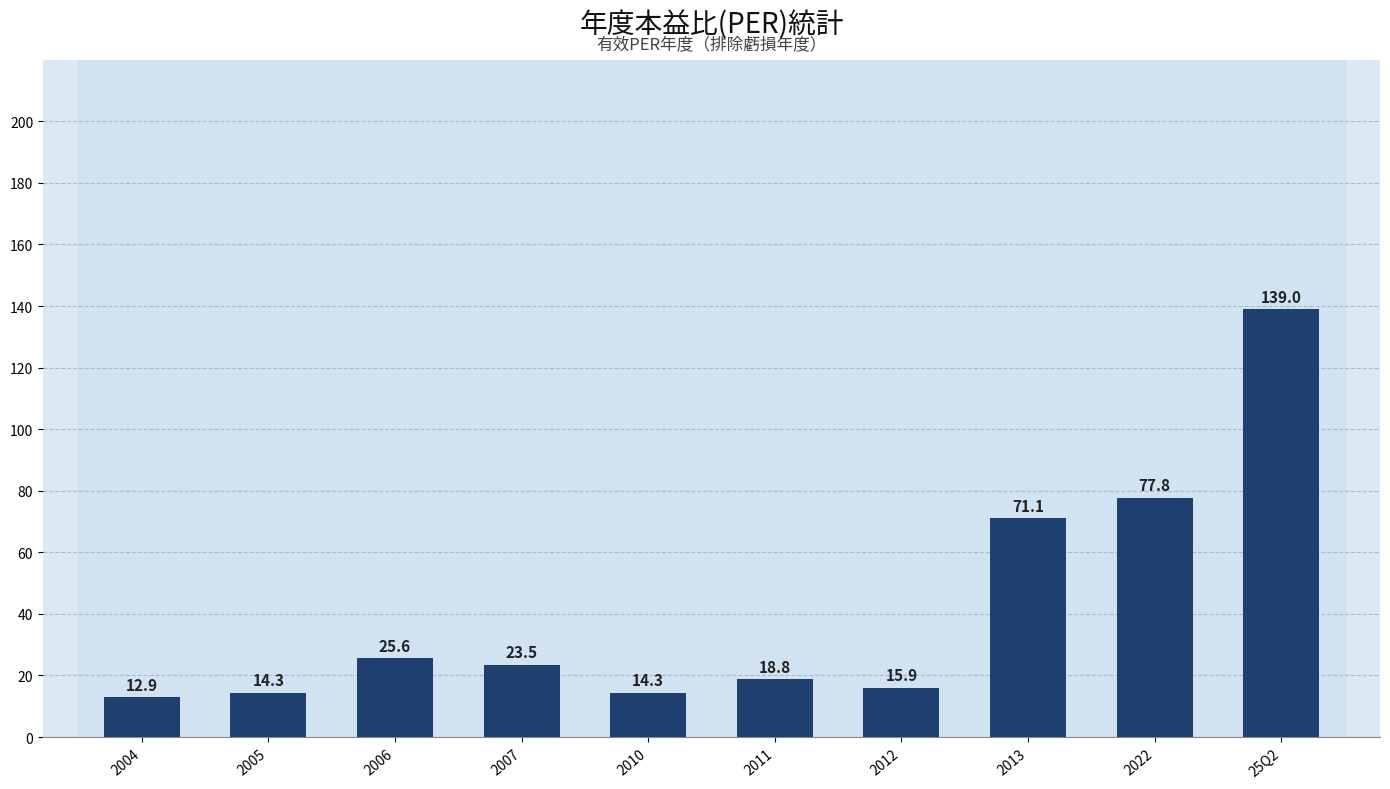

What is the sum of the values at 2012 and 2010?

30.2